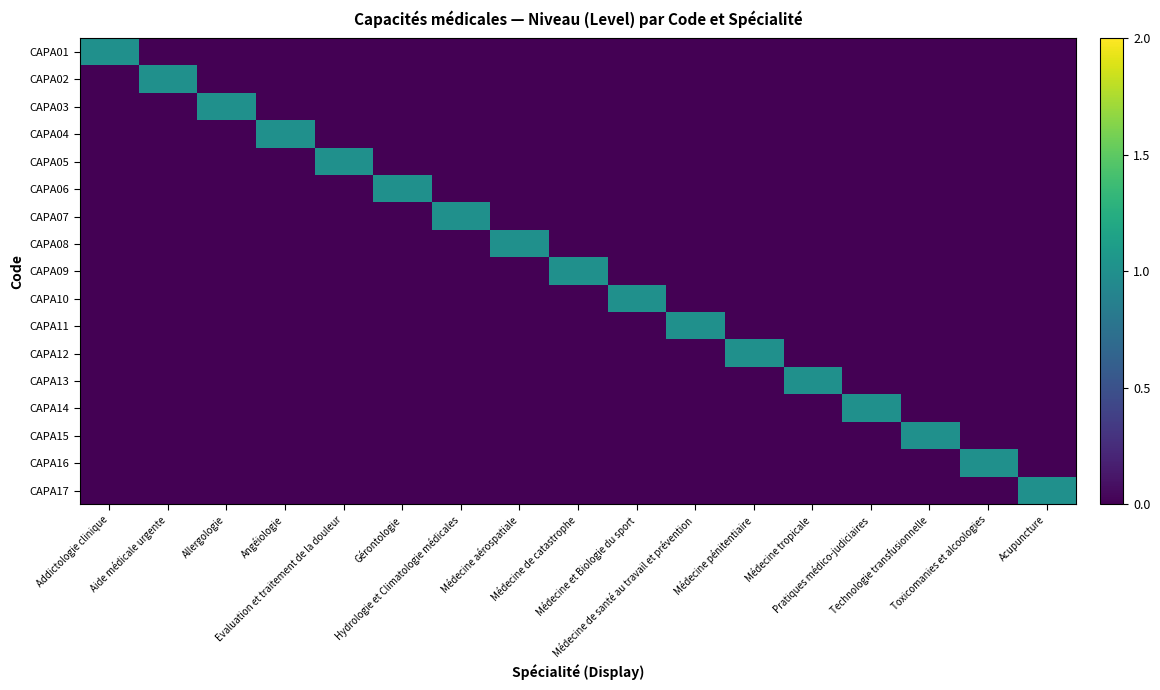

At which category is the sum across all series the highest?

Addictologie clinique